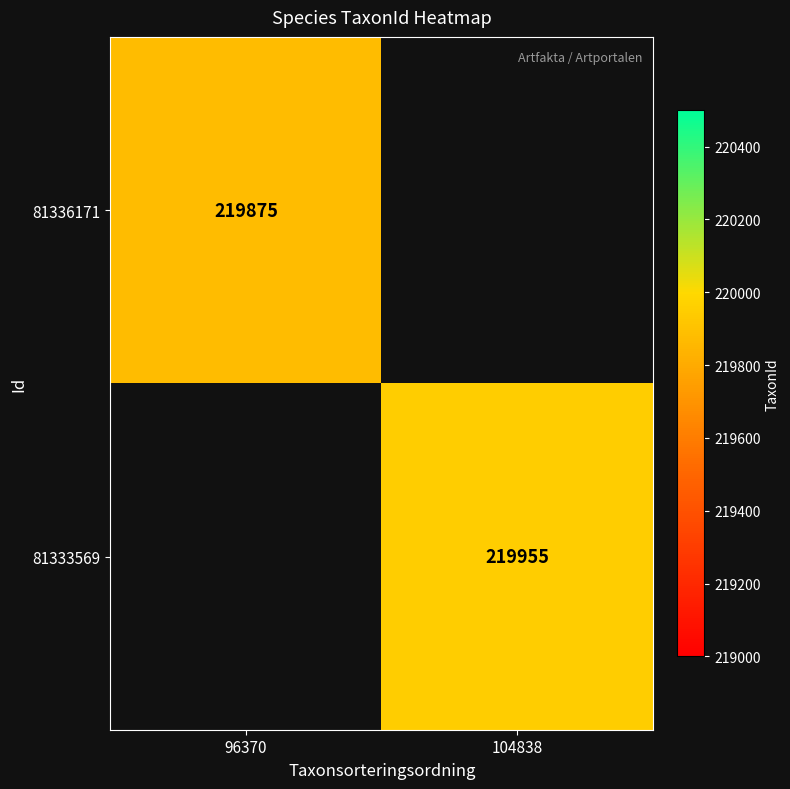

Count the number of data series in this chart.

2